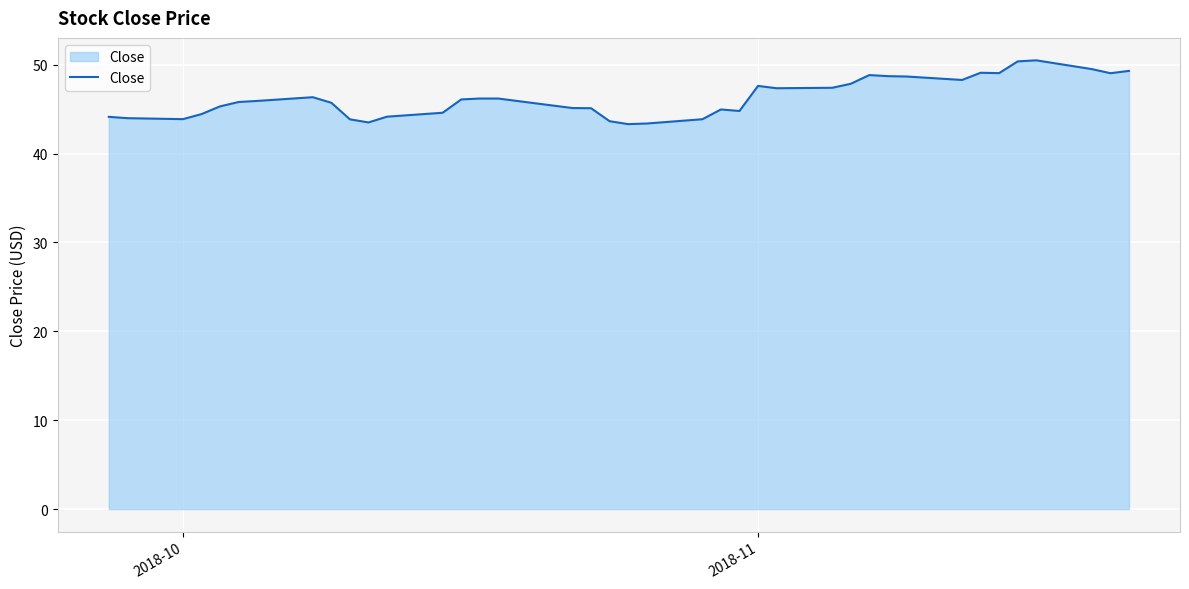

True or false: there are more than 0 points higher than both neighbors.

True